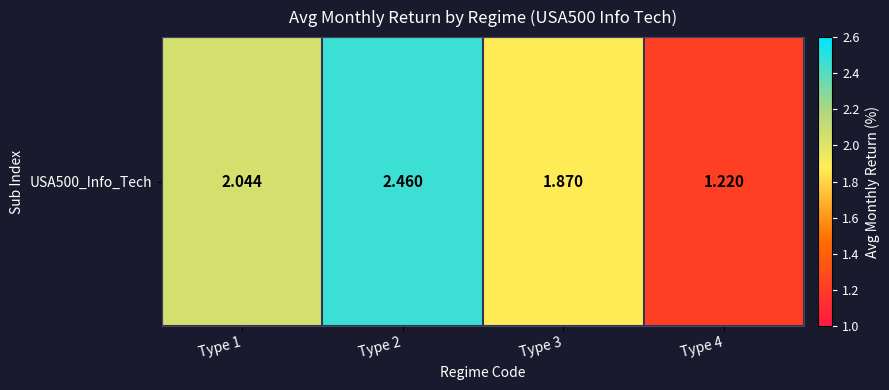

Rank the categories by value from highest to lowest.

Type 2, Type 1, Type 3, Type 4